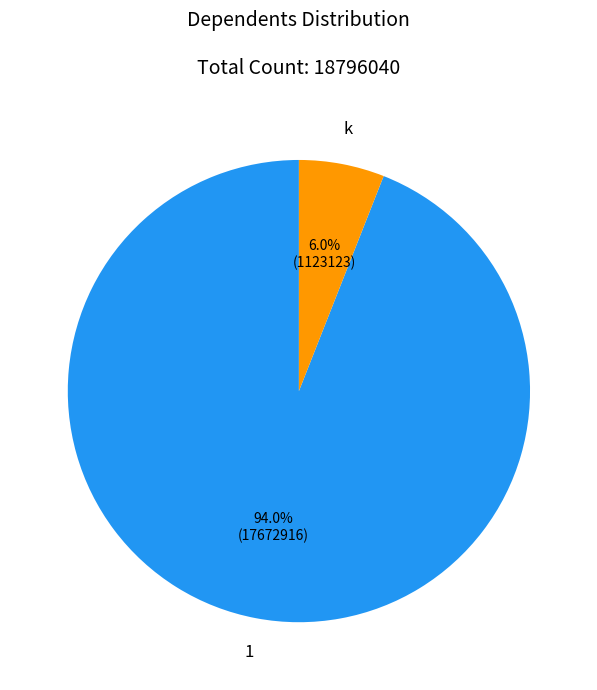

Is it true that 1 is 94% of the pie?

True